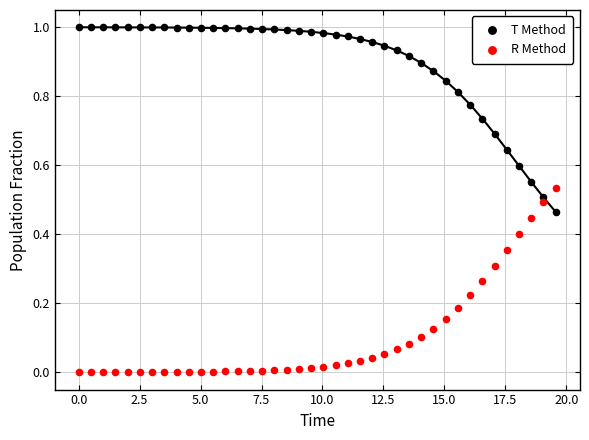

Which series contains the highest Y value?

T Method